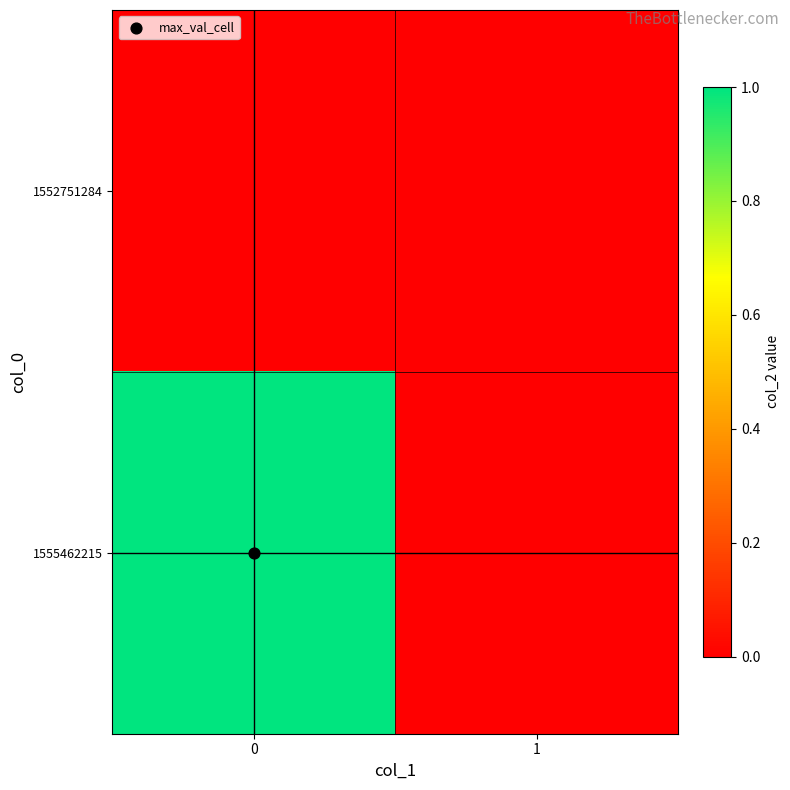

Reading left to right, extract all data points from this chart.

1552751284: 0=0	1=0
1555462215: 0=1	1=0